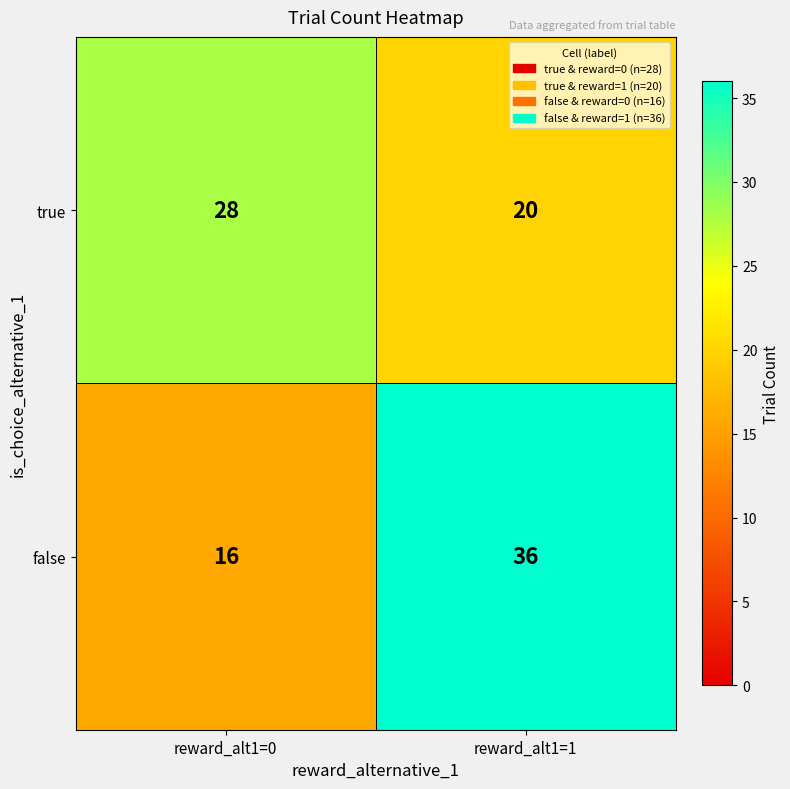

Reading left to right, extract all data points from this chart.

true: reward_alt1=0=28	reward_alt1=1=20
false: reward_alt1=0=16	reward_alt1=1=36